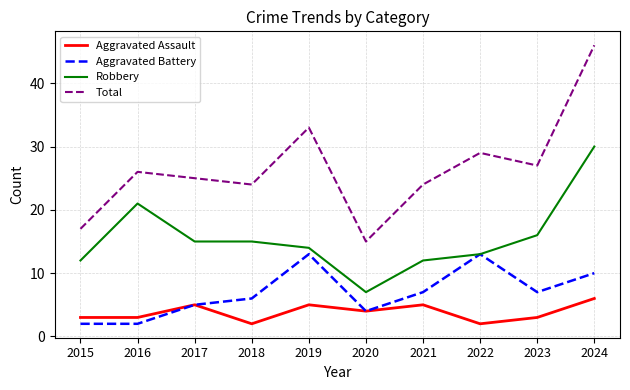

Rank the series by their maximum value, from lowest to highest.

Aggravated Assault, Aggravated Battery, Robbery, Total